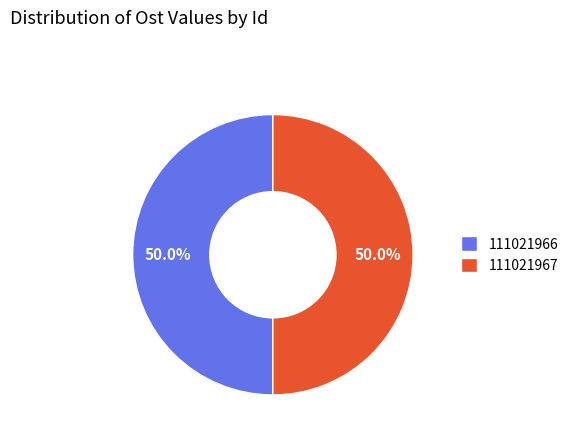

What is the ratio of the value at 111021967 to the value at 111021966?

1.0